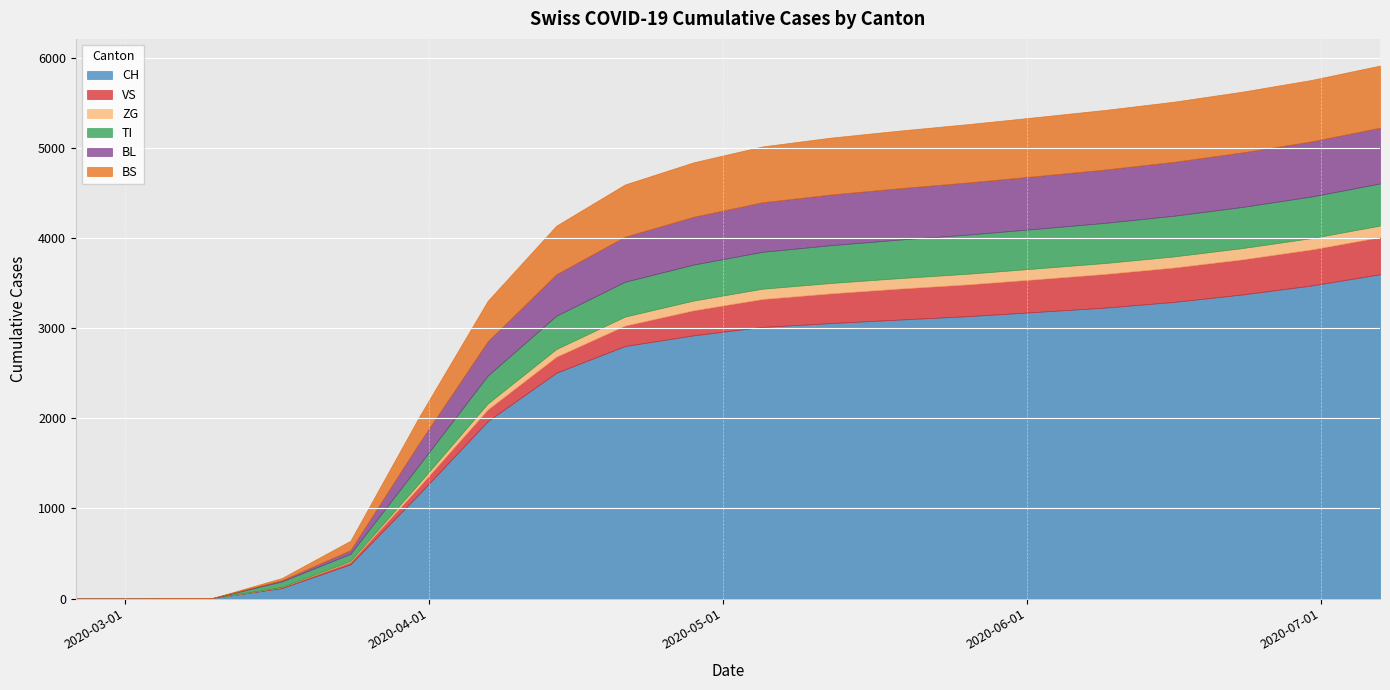

What are all the series names shown in the legend?

CH, VS, ZG, TI, BL, BS